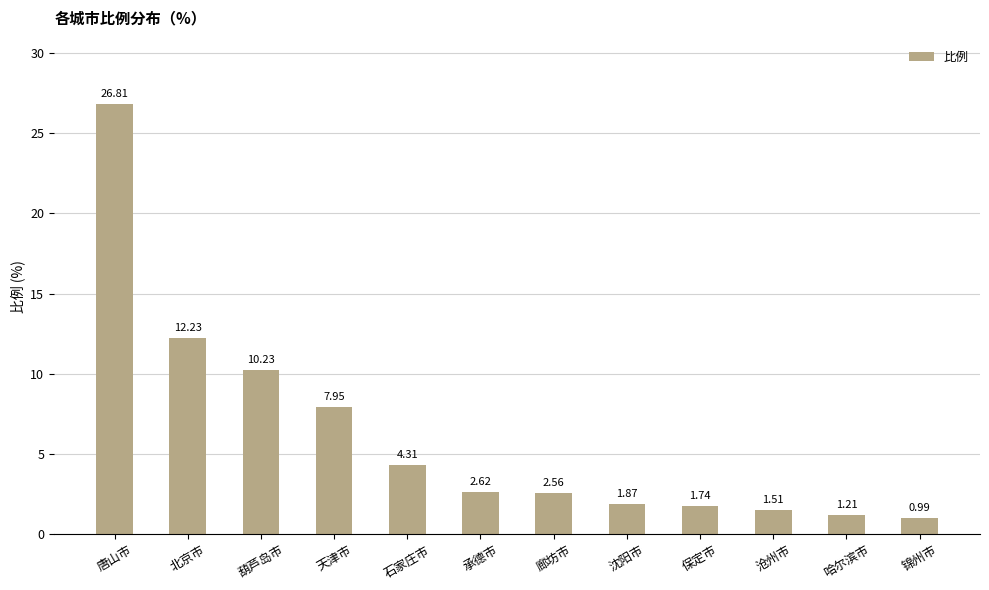

Rank the categories by value from highest to lowest.

唐山市, 北京市, 葫芦岛市, 天津市, 石家庄市, 承德市, 廊坊市, 沈阳市, 保定市, 沧州市, 哈尔滨市, 锦州市